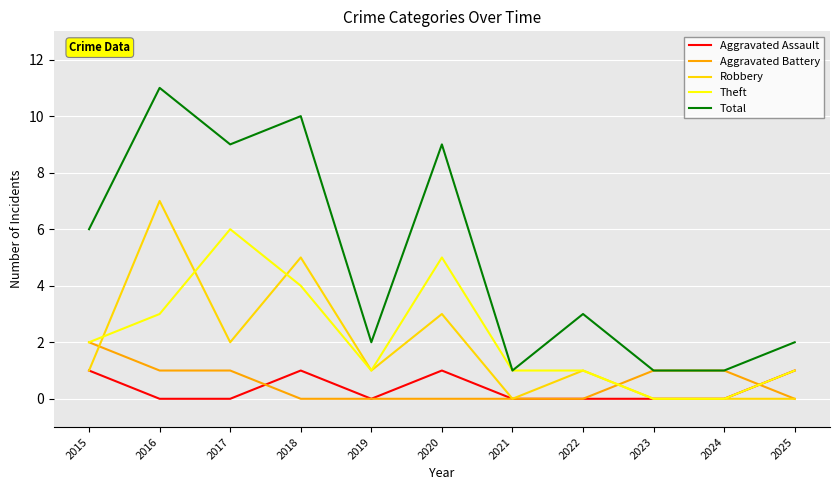

How many Aggravated Assault values are between 0 and 1?

11